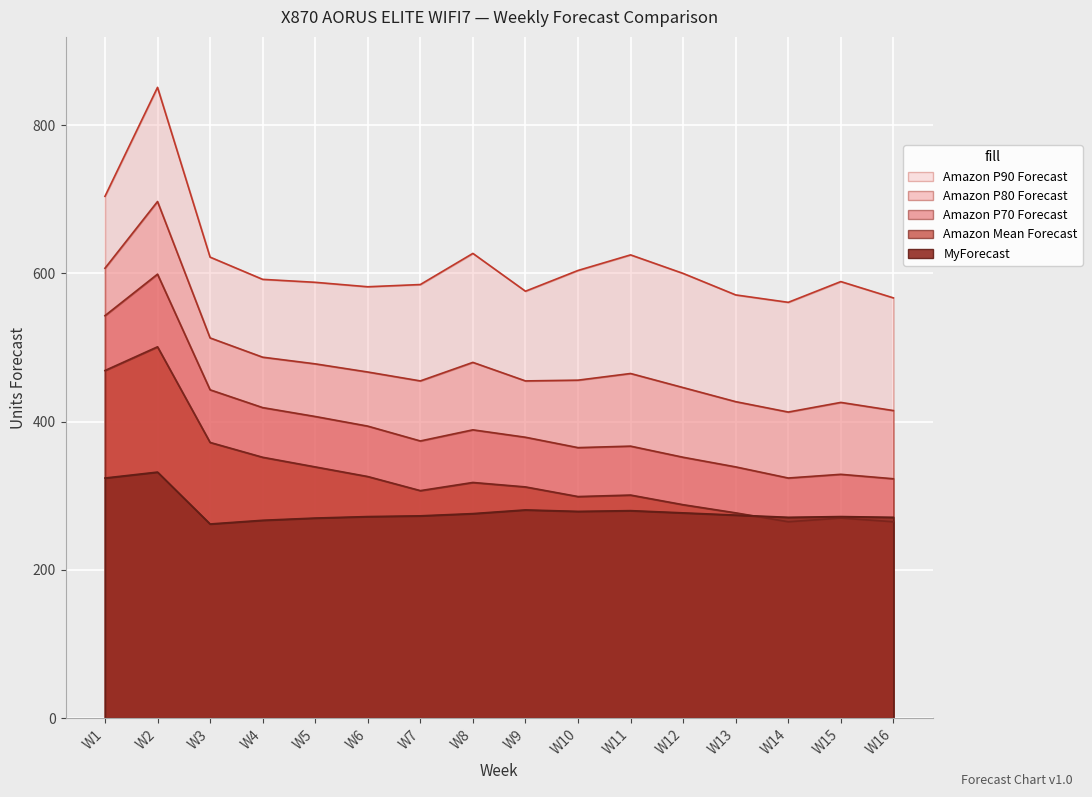

Where does the Amazon P90 Forecast series first go above 592?

W1